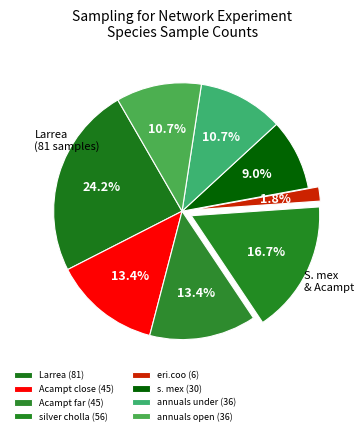

How many segments does this pie chart have?

8